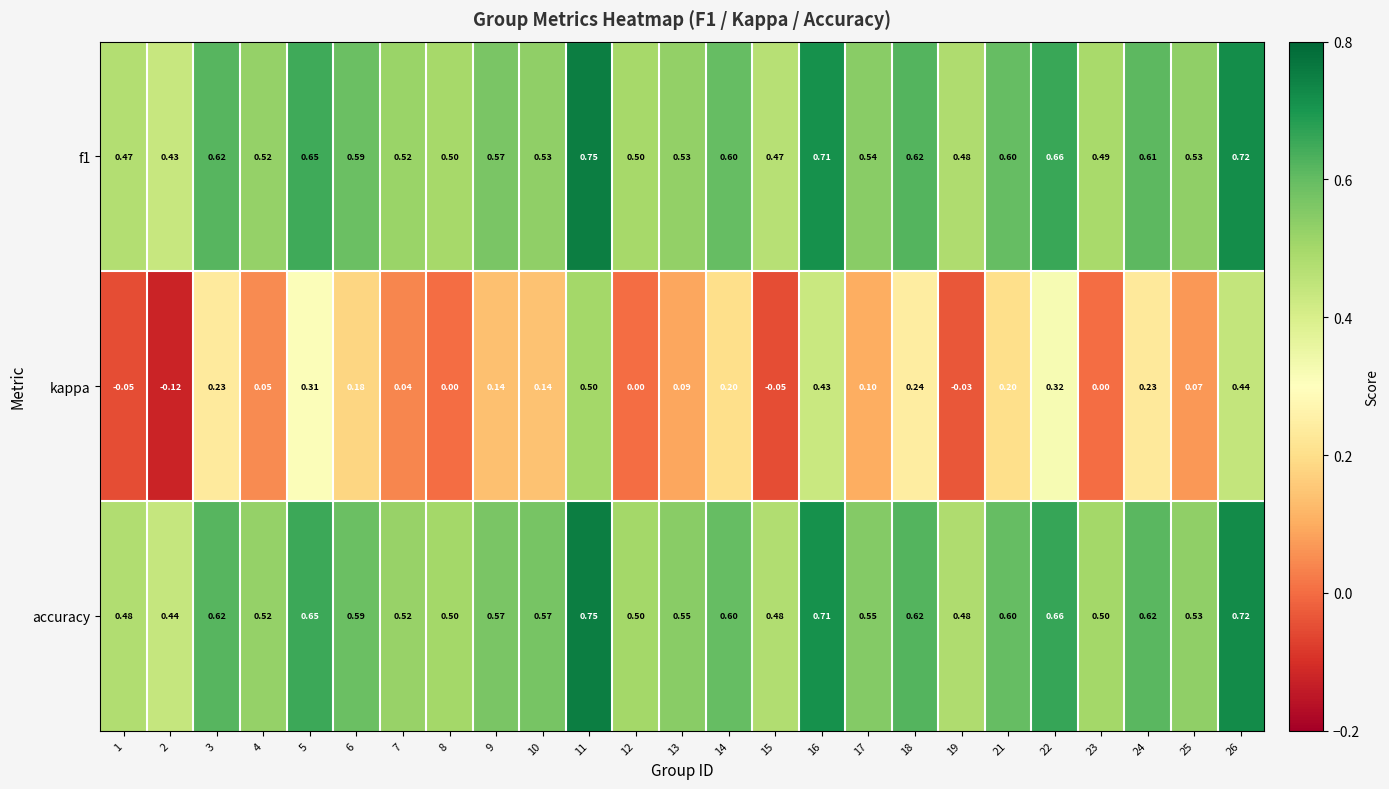

Which series has the widest spread of values?

kappa